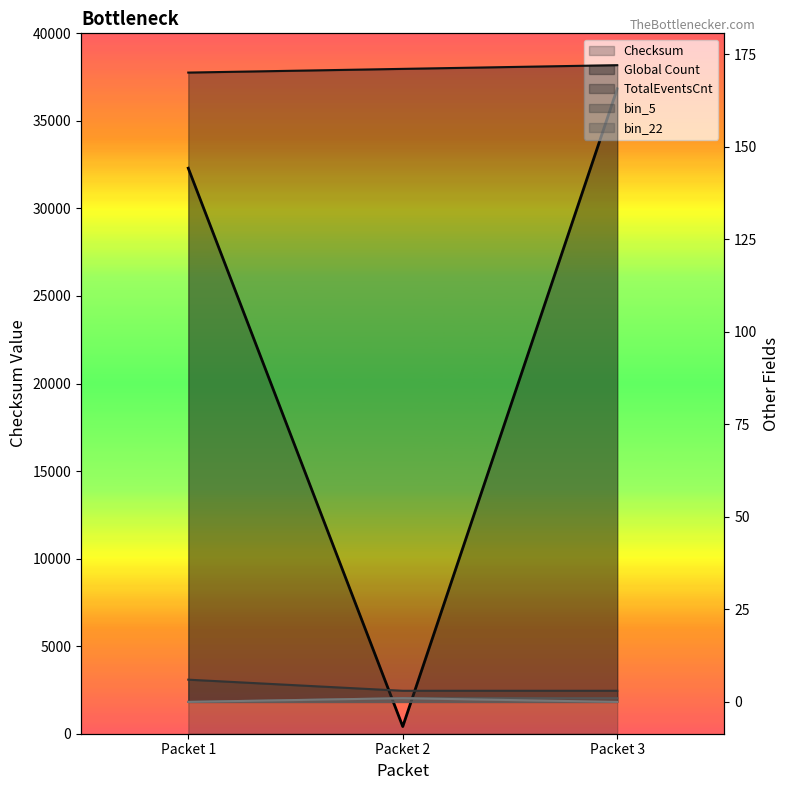

Which category has the lowest value in the Global Count series?

Packet 1